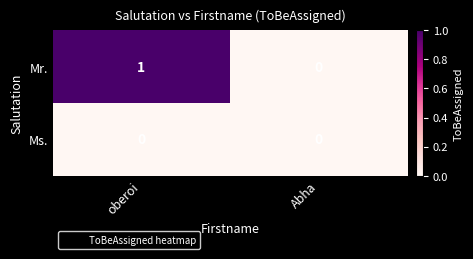

Reading right to left, extract all data points from this chart.

Mr.: Abha=0	oberoi=1
Ms.: Abha=0	oberoi=0